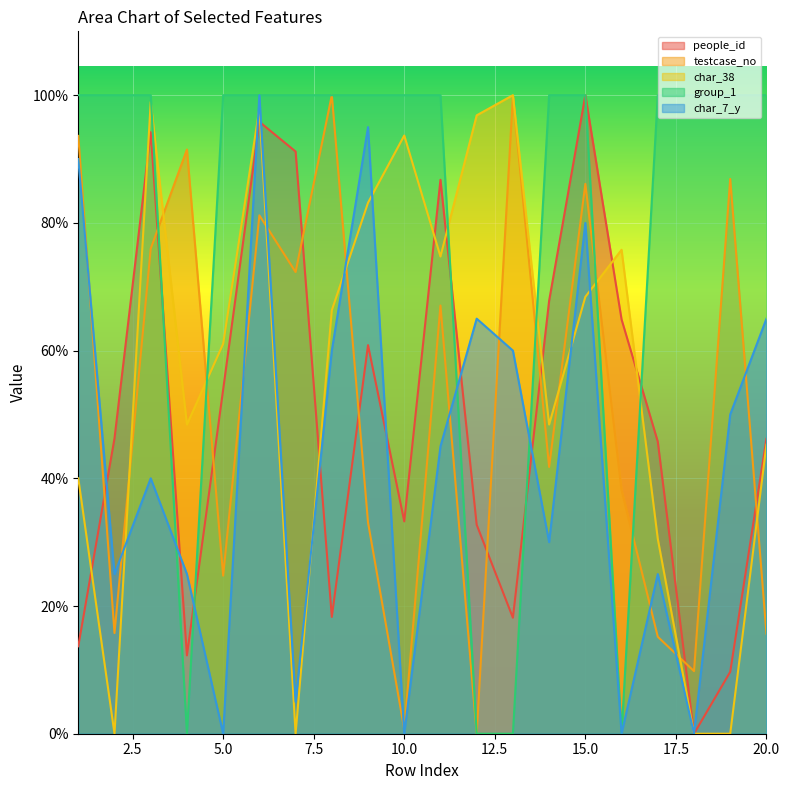

At how many categories does at least one series exceed 1?

20